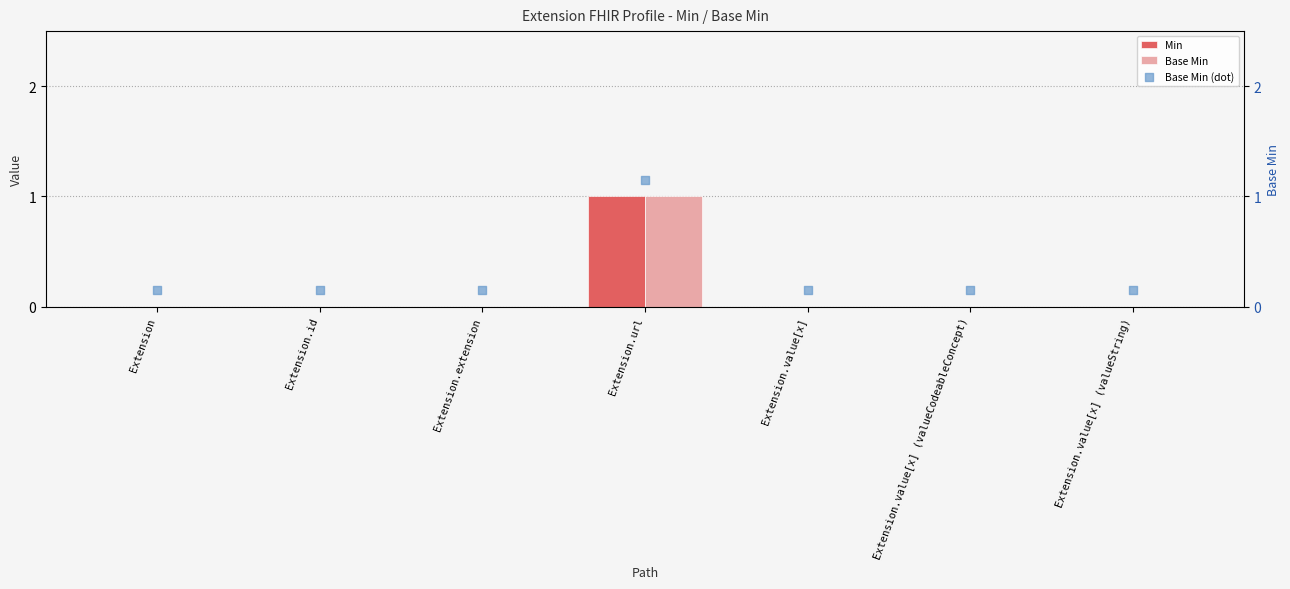

Which series reaches the maximum Y coordinate?

Base Min (dot)